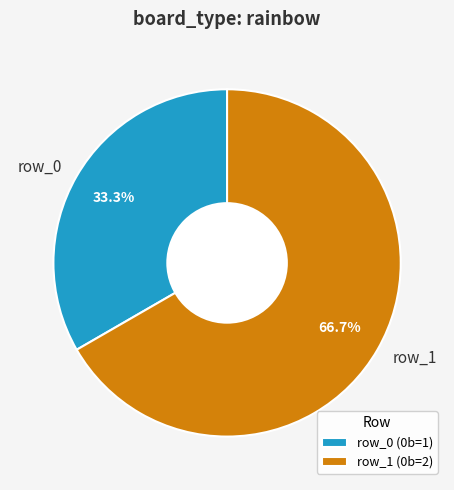

Count the number of slices in the pie.

2